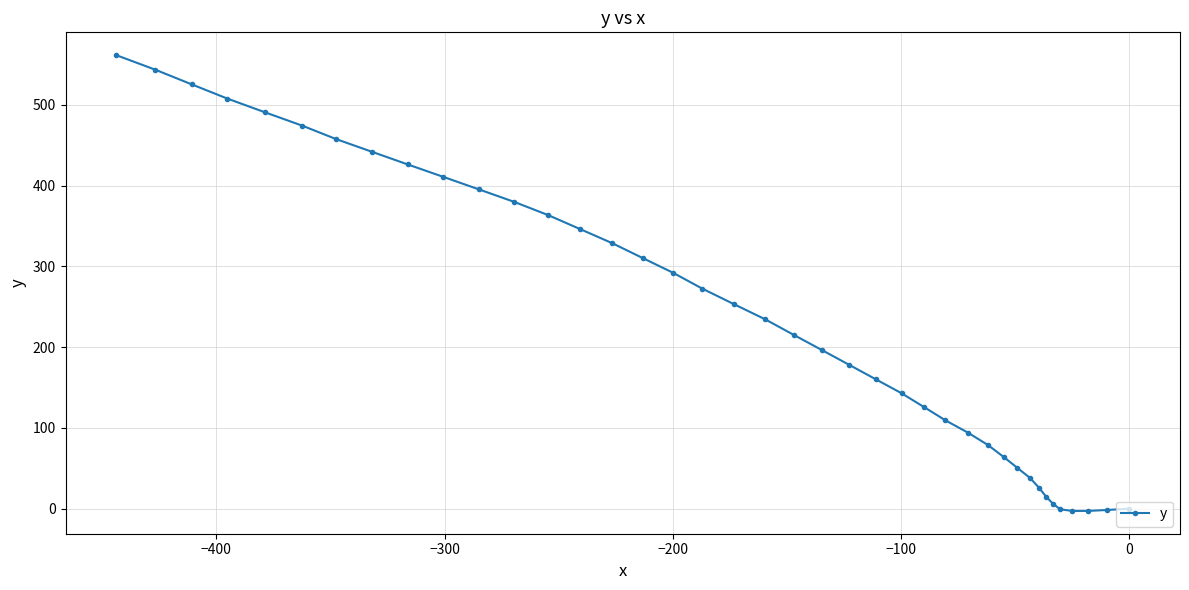

What is the difference between the second highest and minimum values?

546.4